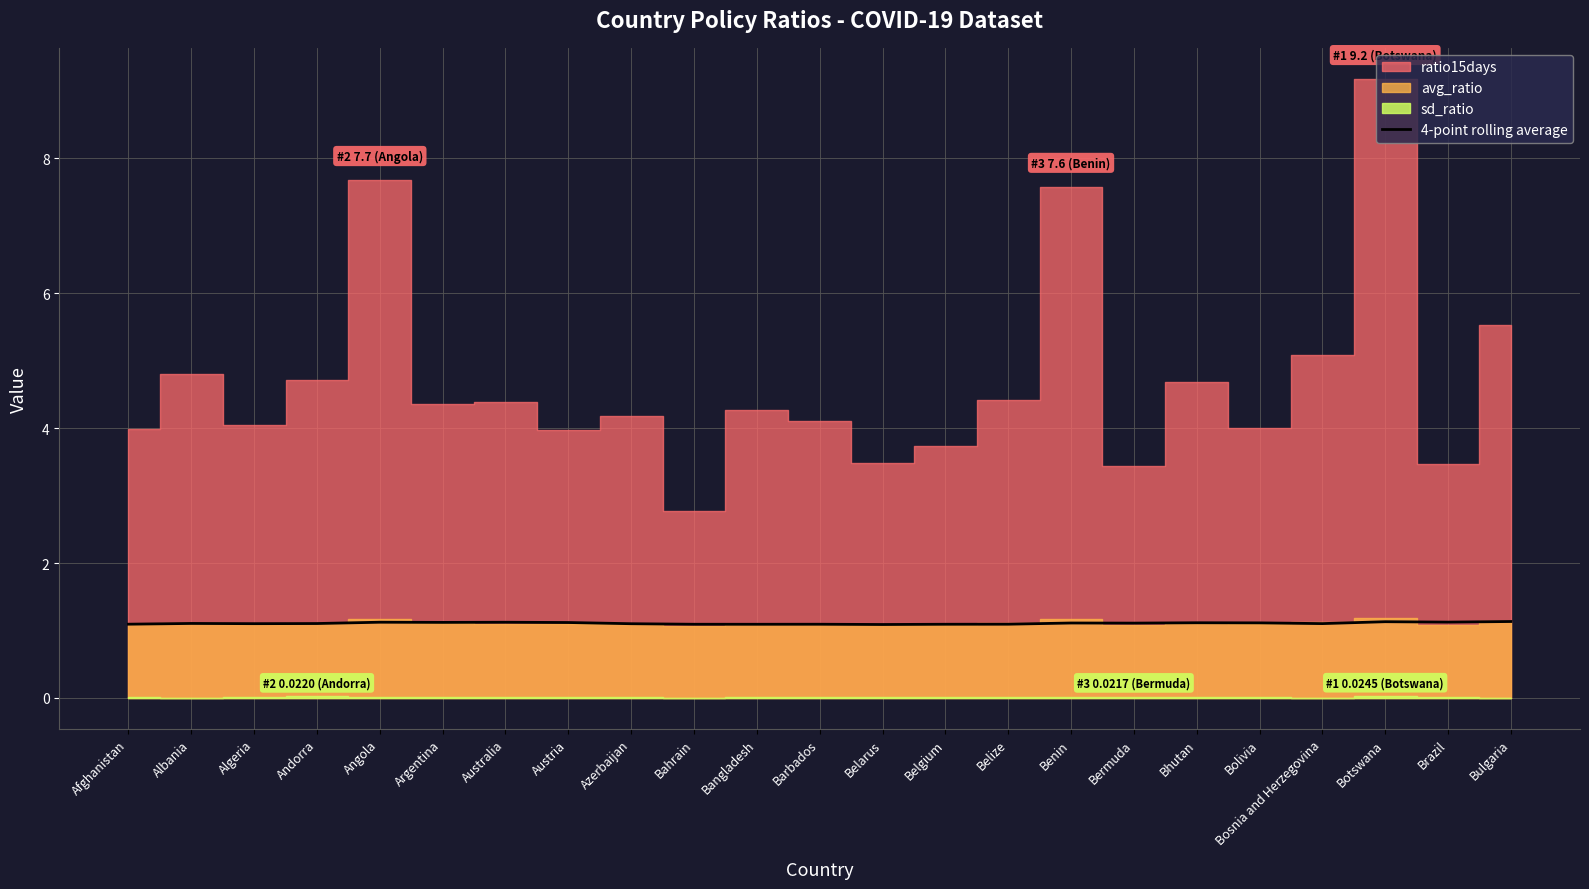

How many interior local valleys (lower than both neighbors) does the data have?

7